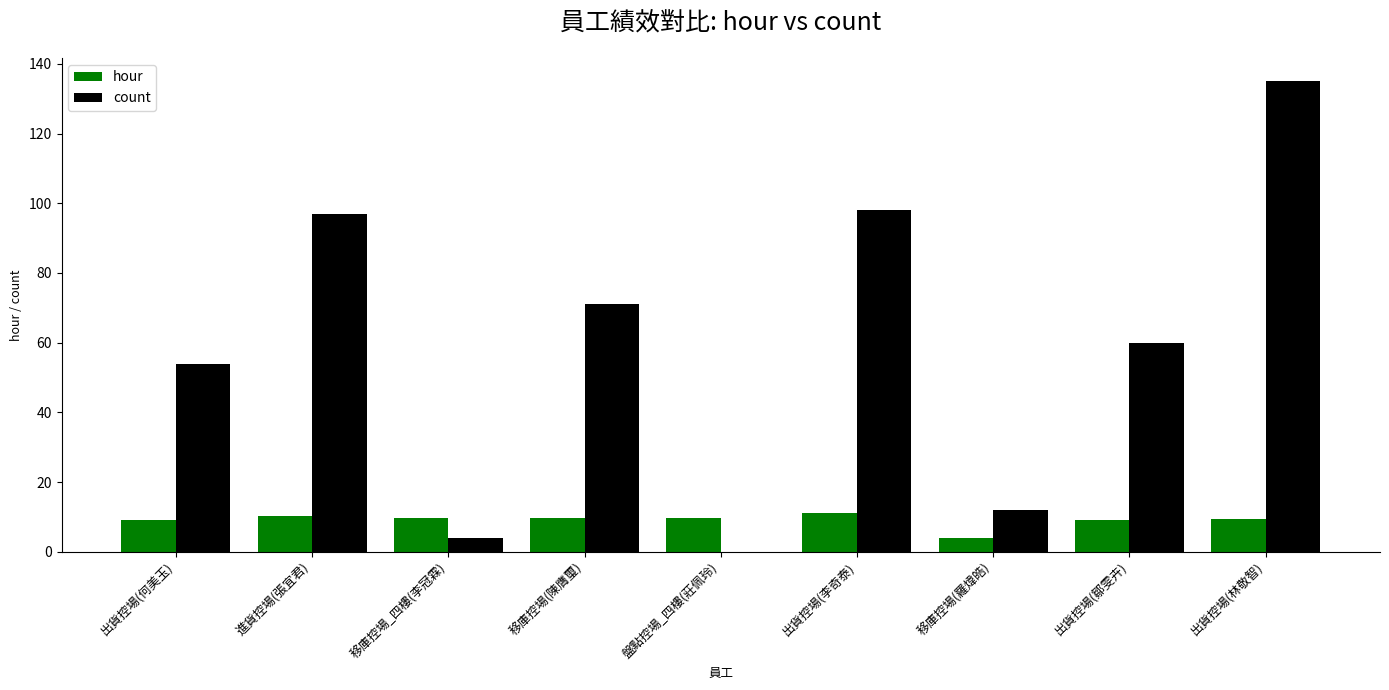

Are the bars grouped side by side (vs. stacked)?

Yes